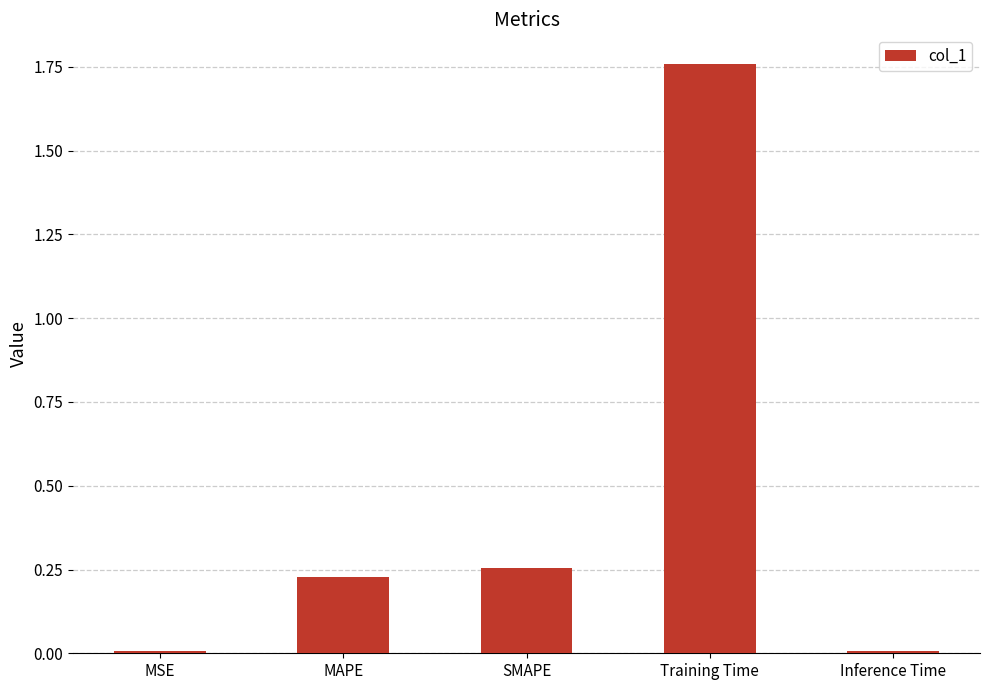

The chart shows a value of 2.7 at Training Time. True or false?

False